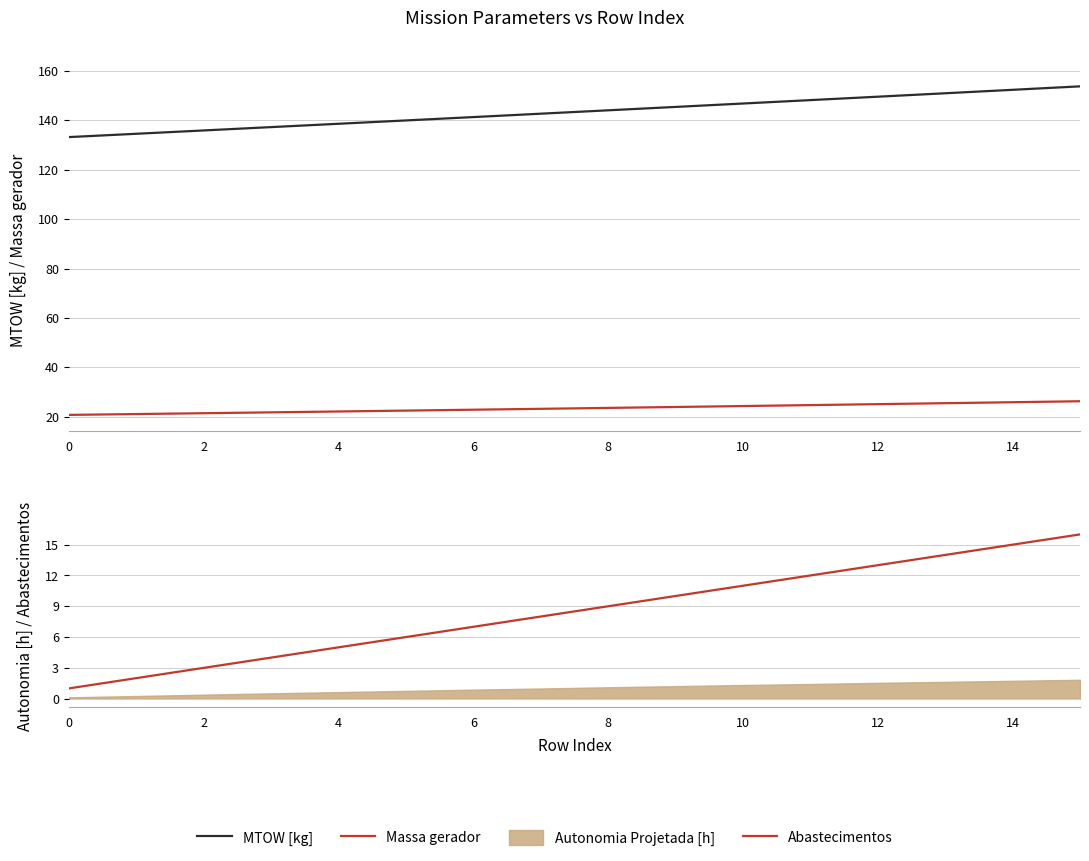

What is the sum of all Massa gerador values?

375.1